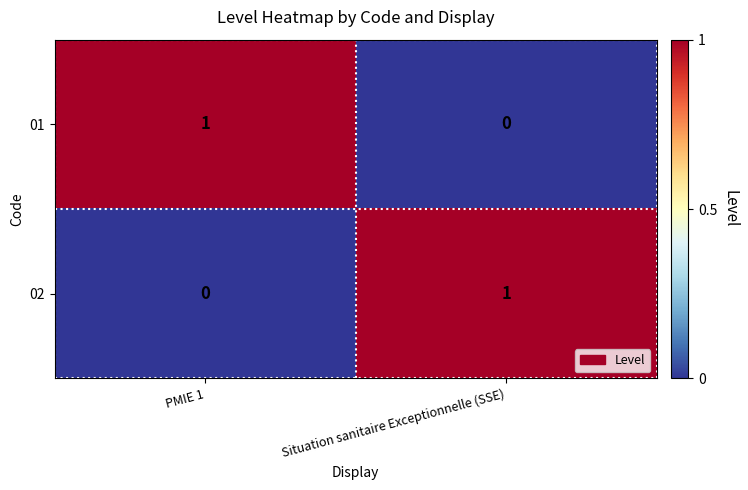

List the labels in order of 01 value, smallest first.

Situation sanitaire Exceptionnelle (SSE), PMIE 1